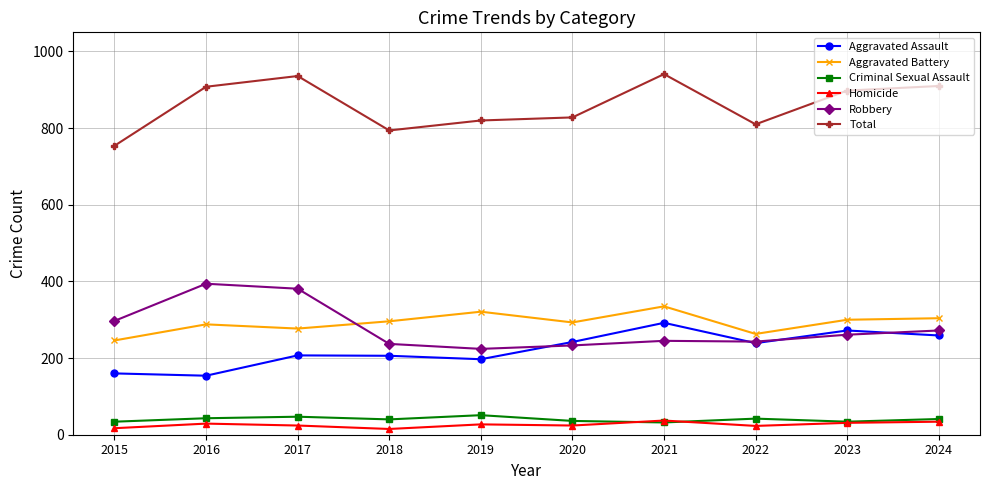

The value of Aggravated Assault at 2020 is 242. True or false?

True